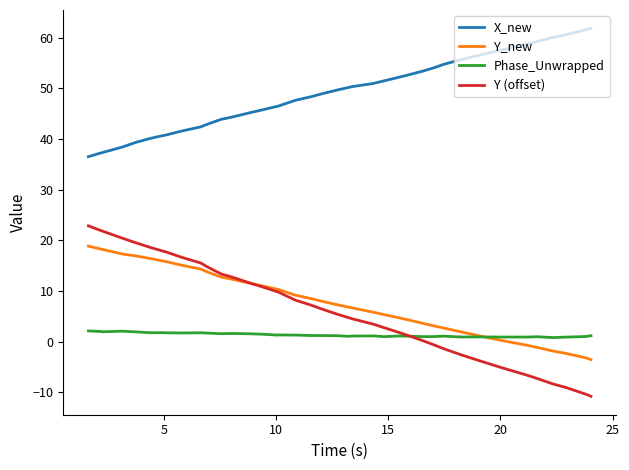

Rank the series by their maximum value, from lowest to highest.

Phase_Unwrapped, Y_new, Y (offset), X_new